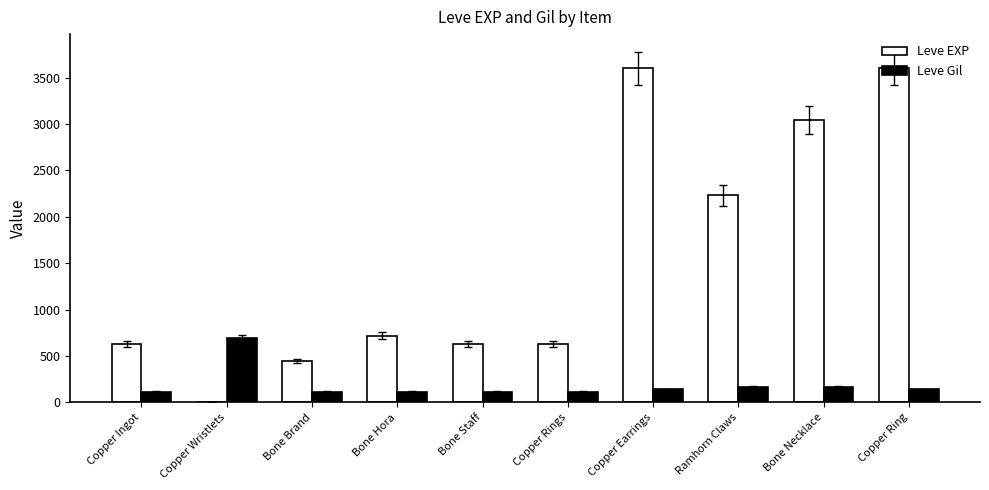

How many groups of bars are there?

10